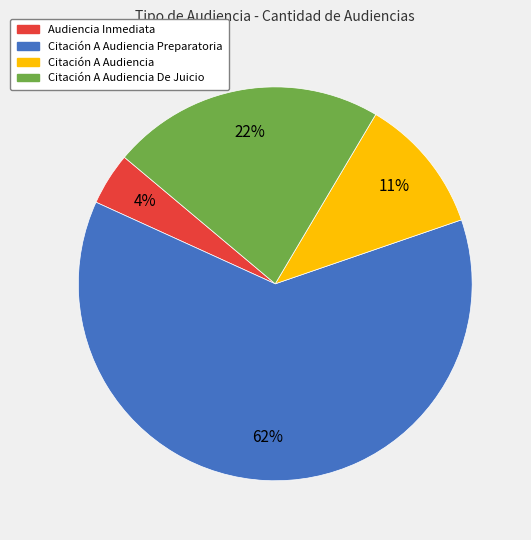

To the nearest percent, what is the average slice percentage?

25%